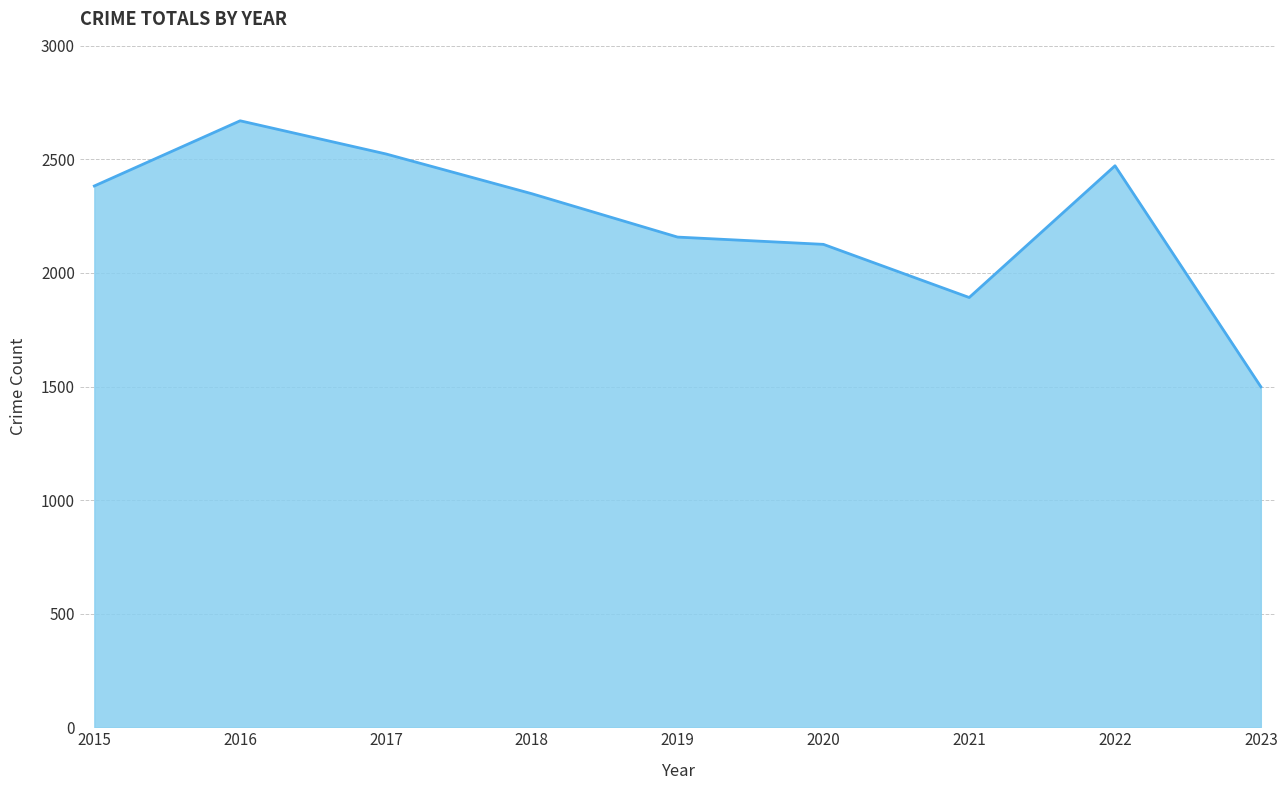

What is the ratio of the value at 2020 to the value at 2022?

0.9